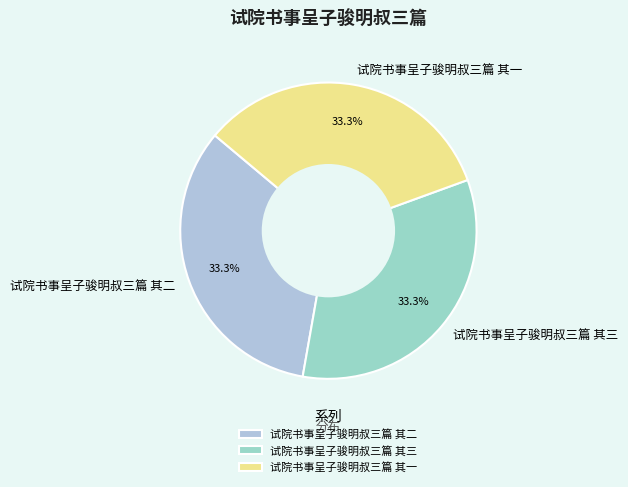

The 试院书事呈子骏明叔三篇 其一 slice represents 27% of the pie. True or false?

False